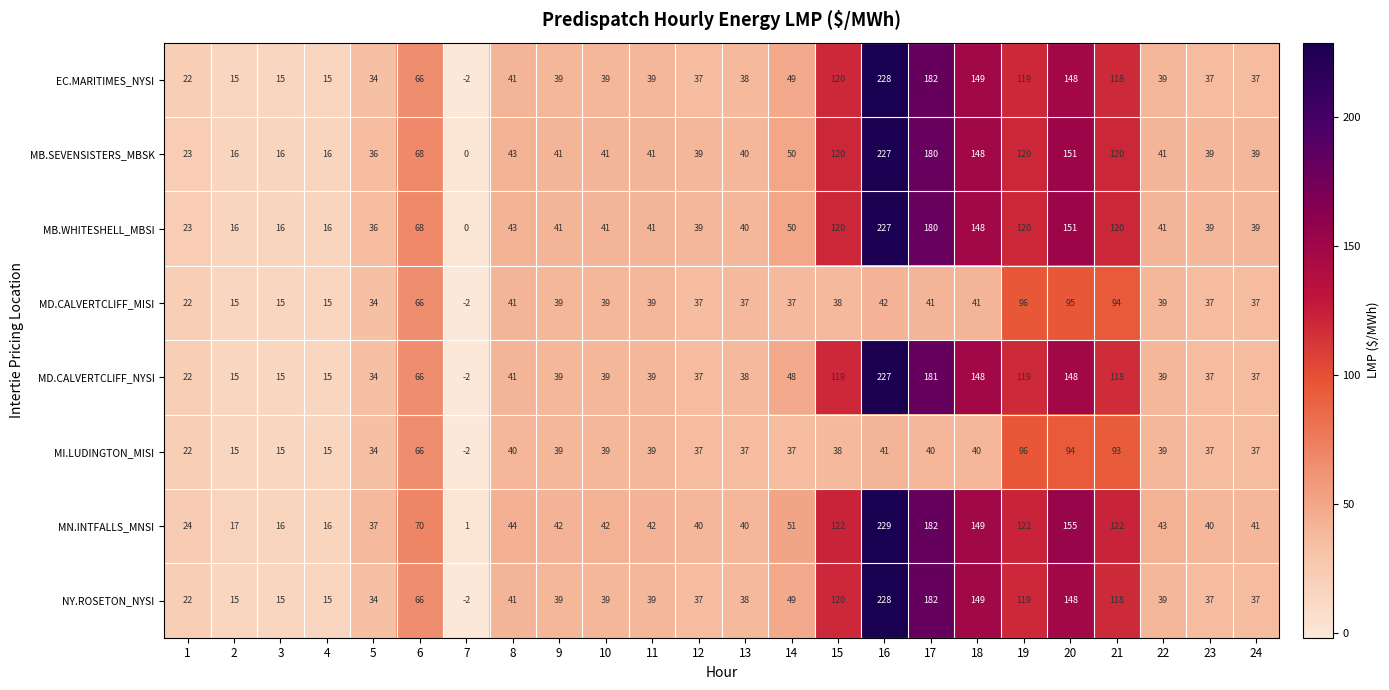

The value of MI.LUDINGTON_MISI at 23 is 60. True or false?

False